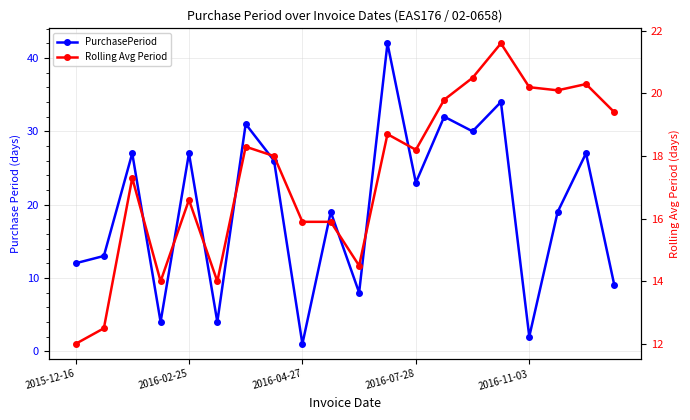

What is the value of the PurchasePeriod point at the 1st from the left?

12.0